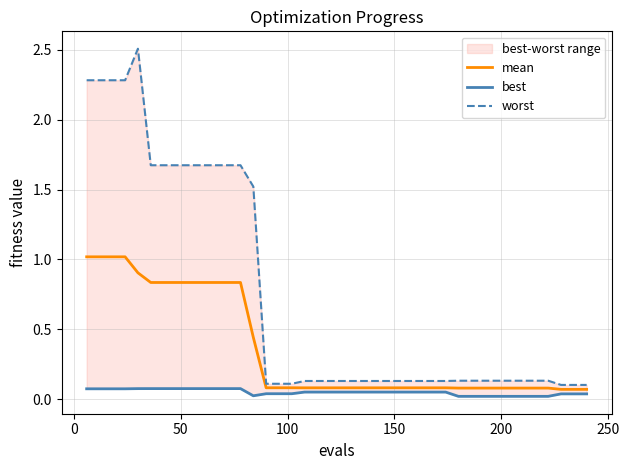

What is the maximum value for mean?

1.0